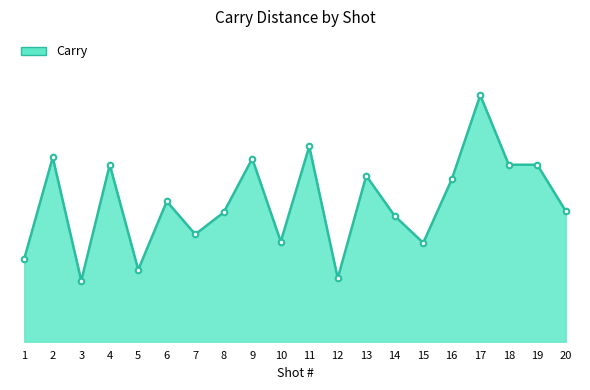

Rank the categories by value from lowest to highest.

3, 12, 5, 1, 15, 10, 7, 14, 8, 20, 6, 16, 13, 4, 18, 19, 9, 2, 11, 17